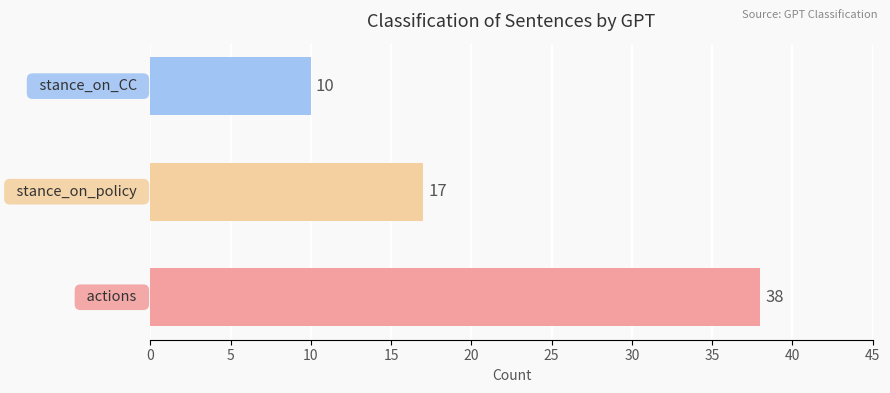

Does the chart contain any negative values?

No